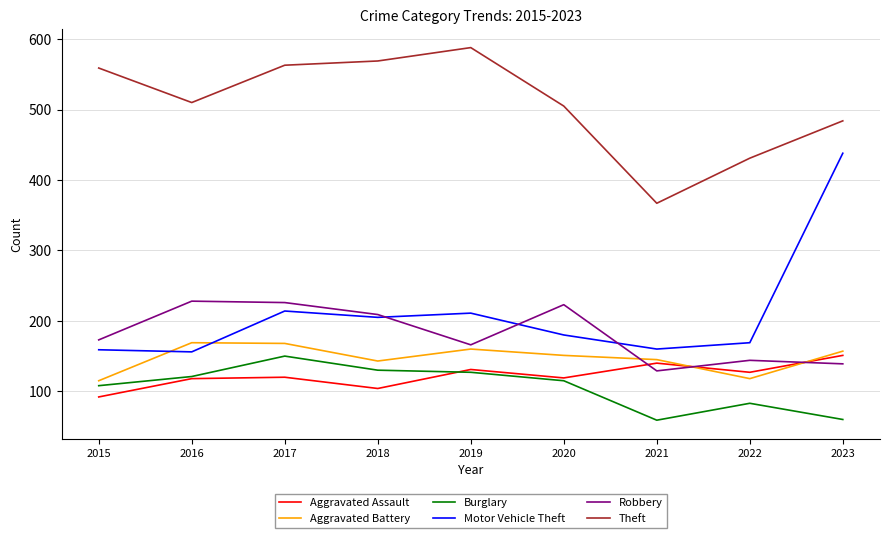

What is the total value across all series at 2016?

1302